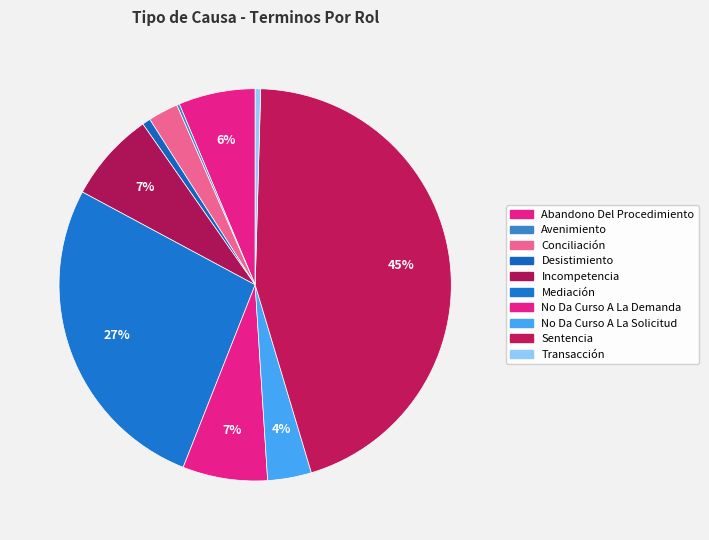

To the nearest percent, what is the combined percentage of Abandono Del Procedimiento and Incompetencia?

14%